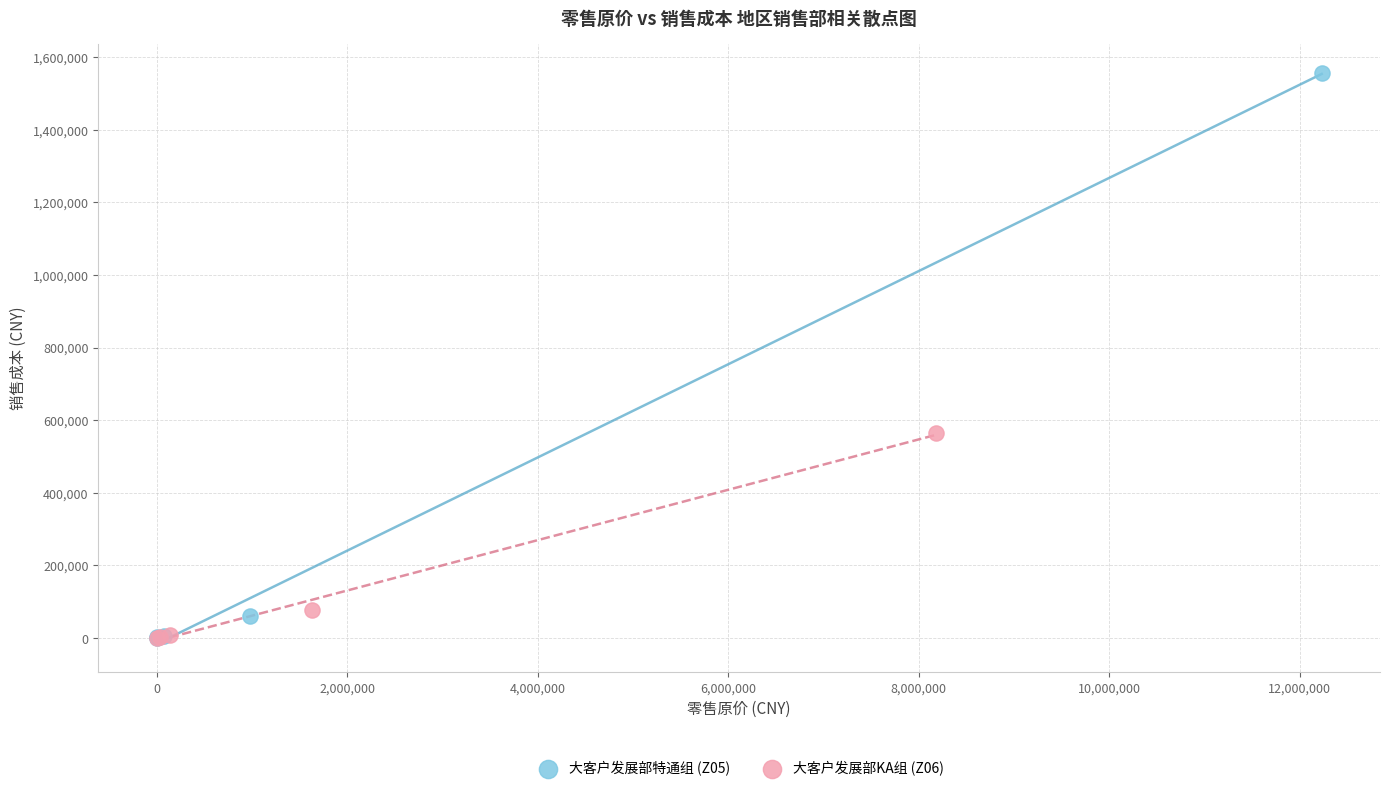

Which series reaches the maximum Y coordinate?

大客户发展部特通组 (Z05)